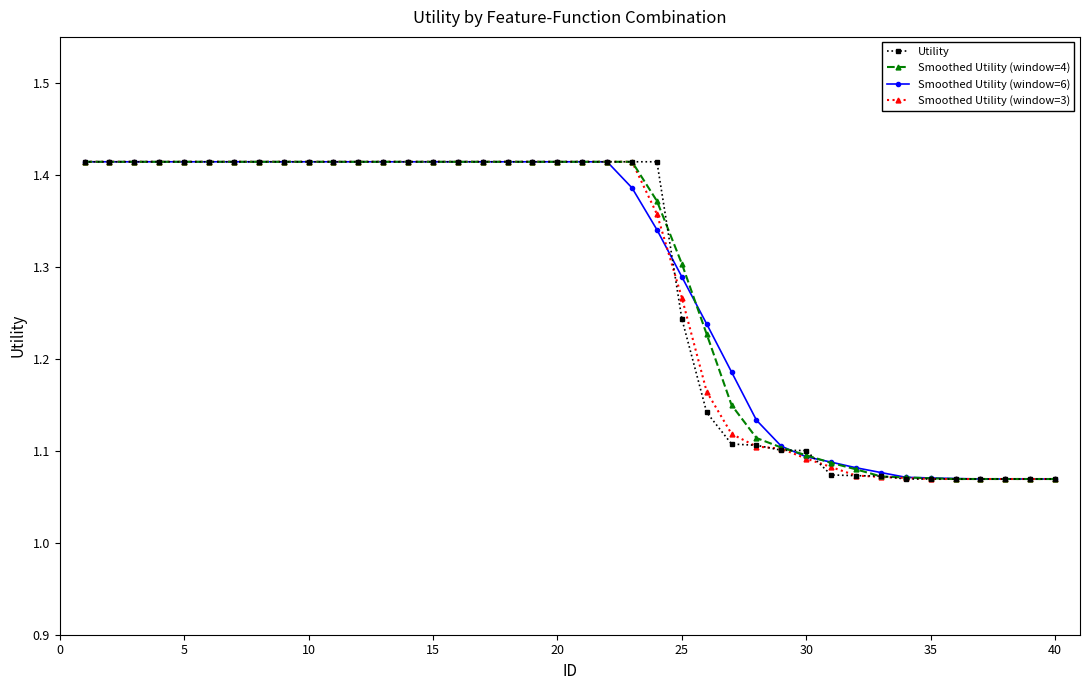

At how many categories does at least one series exceed 1?

40